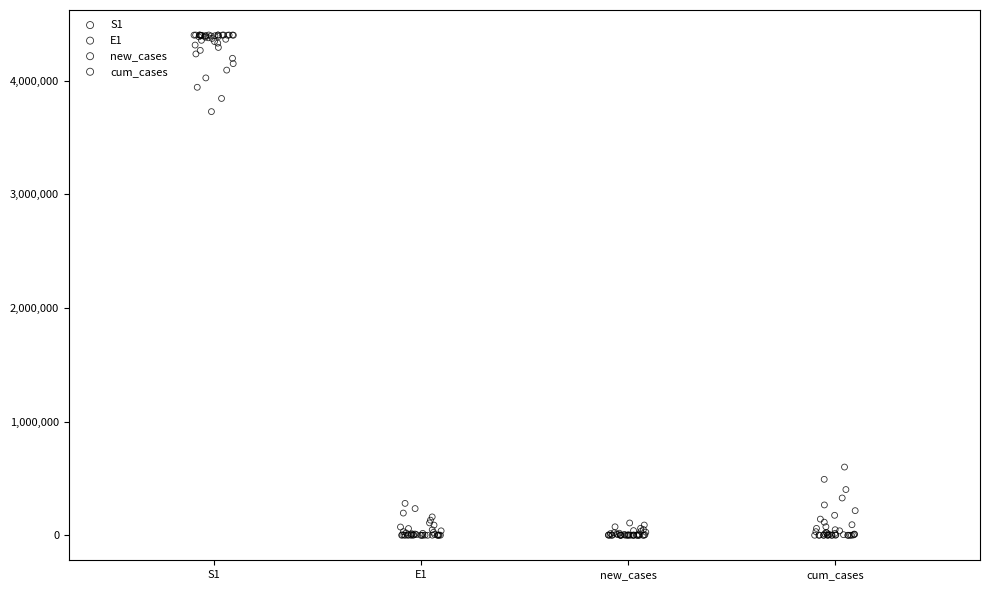

Which series contains the highest Y value?

S1